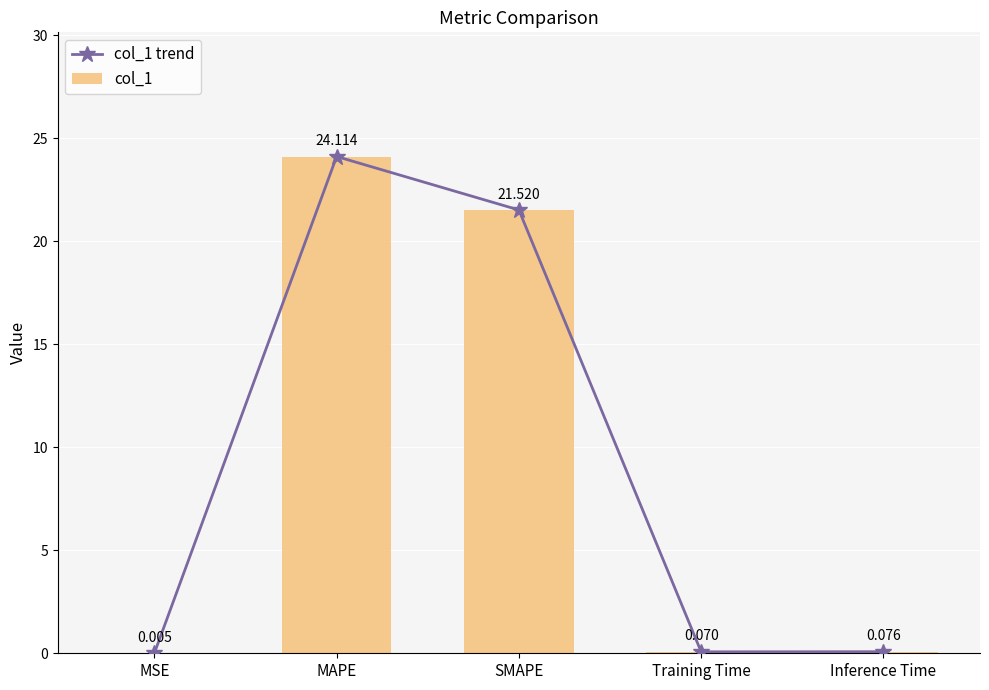

Does the chart contain any negative values?

No